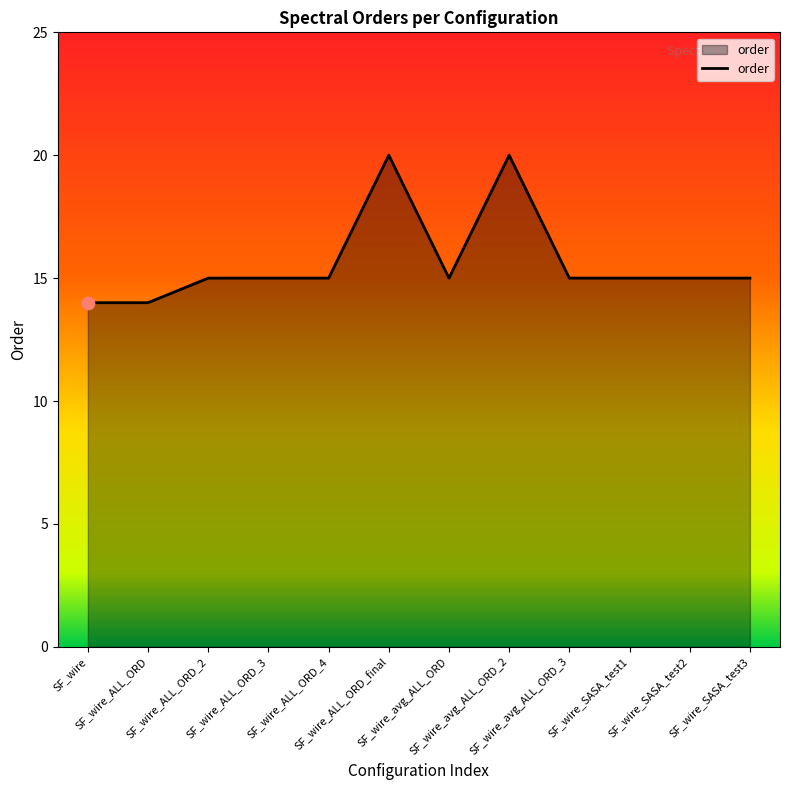

Between SF_wire_ALL_ORD_3 and SF_wire_ALL_ORD, which is larger?

SF_wire_ALL_ORD_3